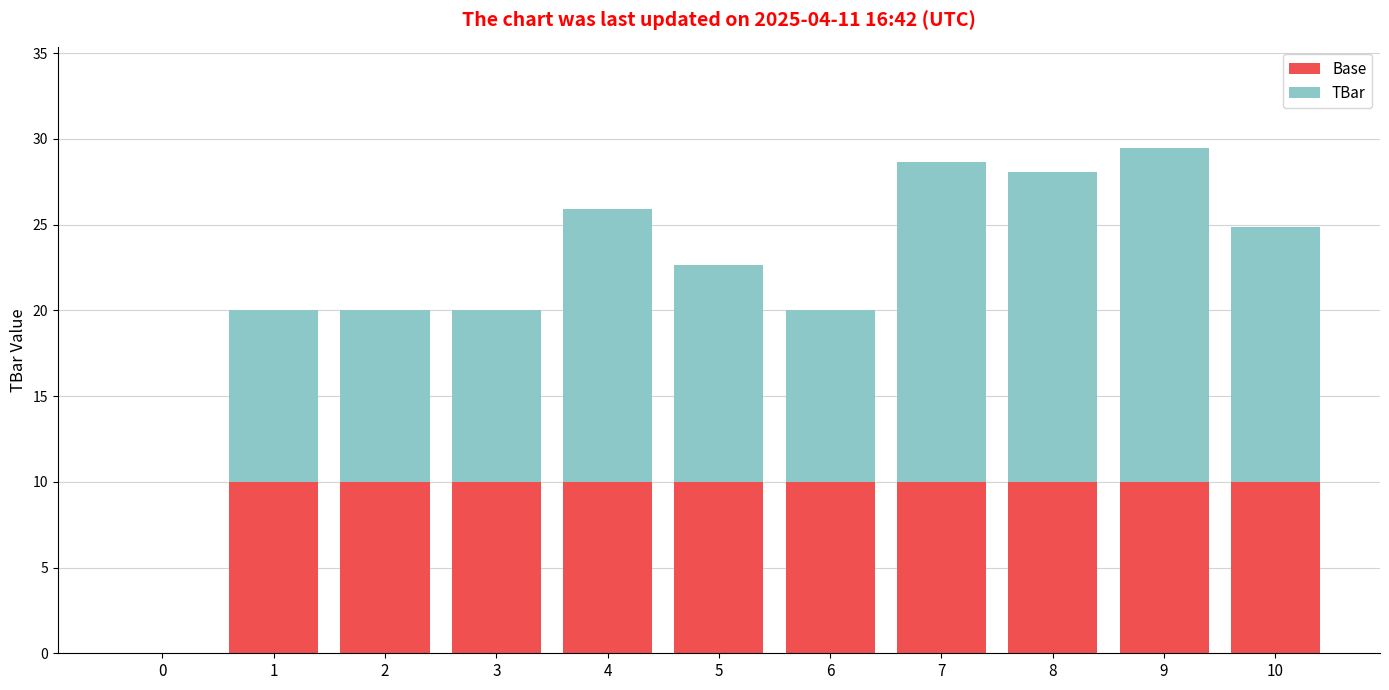

How many values in Base are above zero?

10